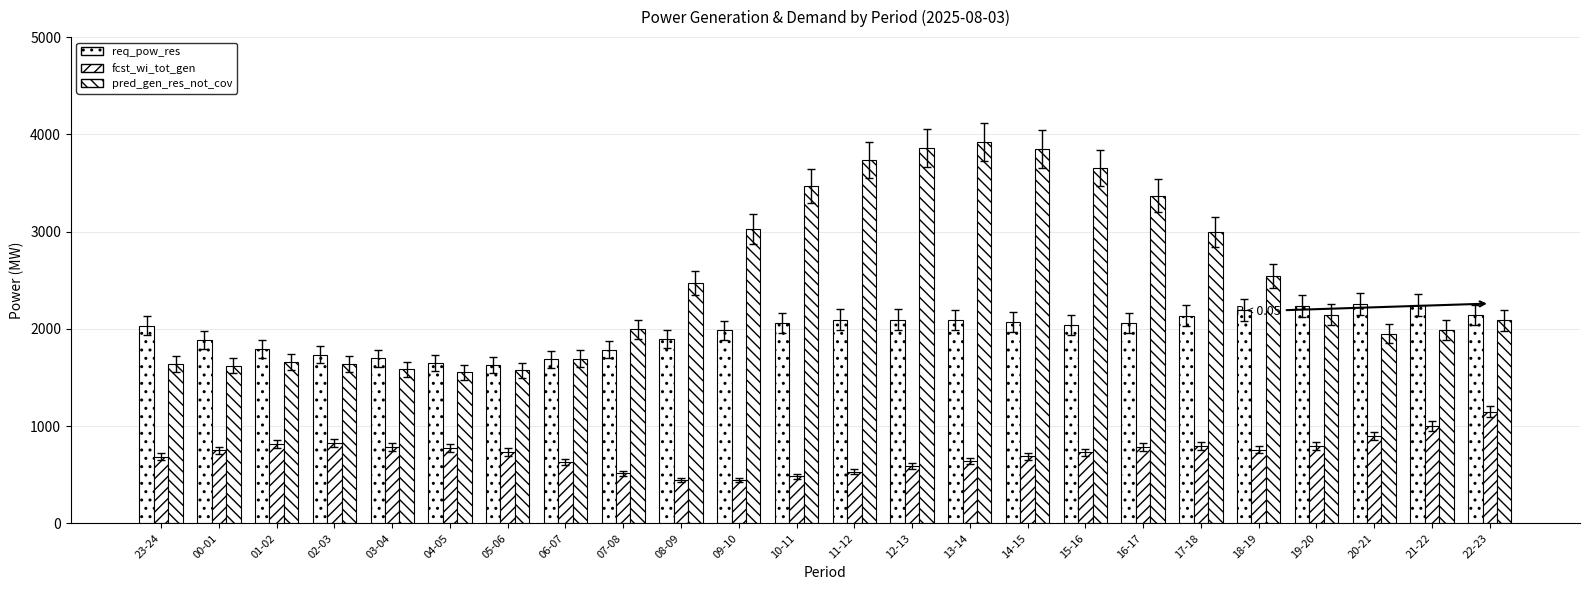

True or false: pred_gen_res_not_cov has a value of 3734 at 11-12.

True